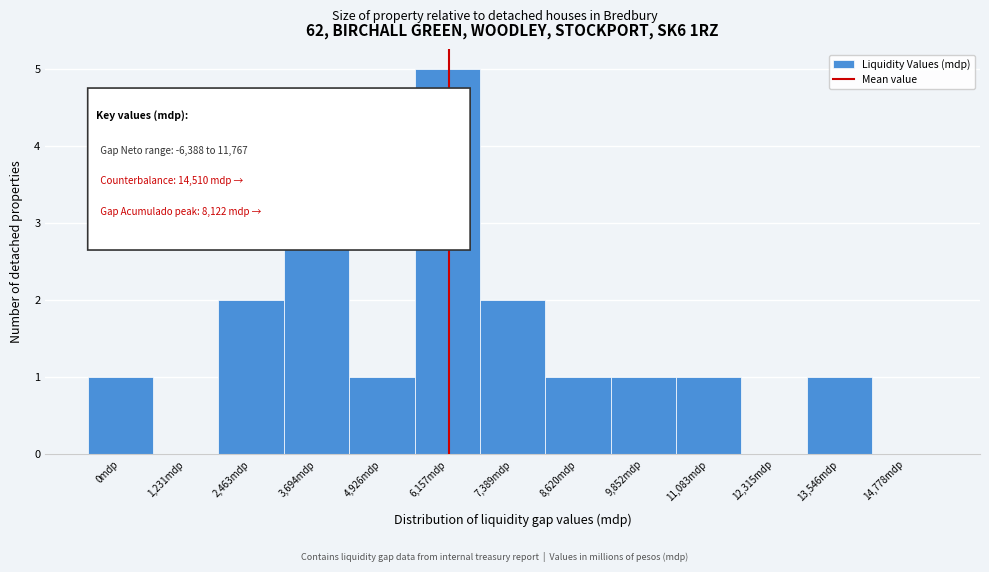

Reading left to right, what are all the values shown in this chart?

0mdp=1	1,231mdp=0	2,463mdp=2	3,694mdp=3	4,926mdp=1	6,157mdp=5	7,389mdp=2	8,620mdp=1	9,852mdp=1	11,083mdp=1	12,315mdp=0	13,546mdp=1	14,778mdp=0